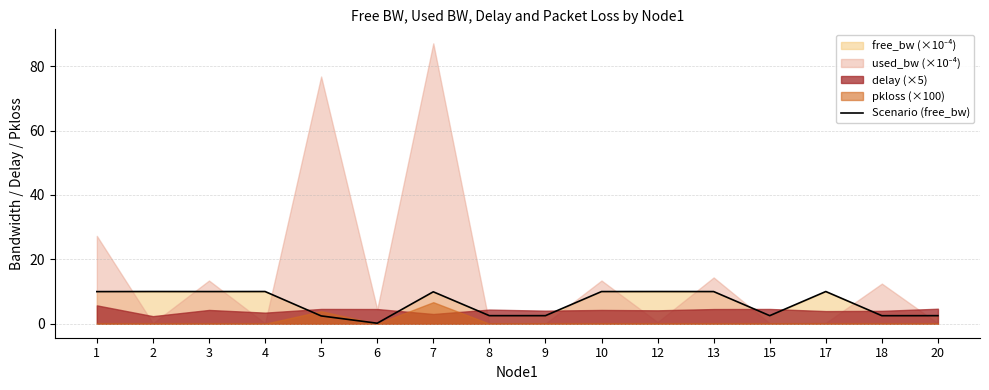

True or false: Scenario (free_bw) has a value of 2.5 at 20.

True